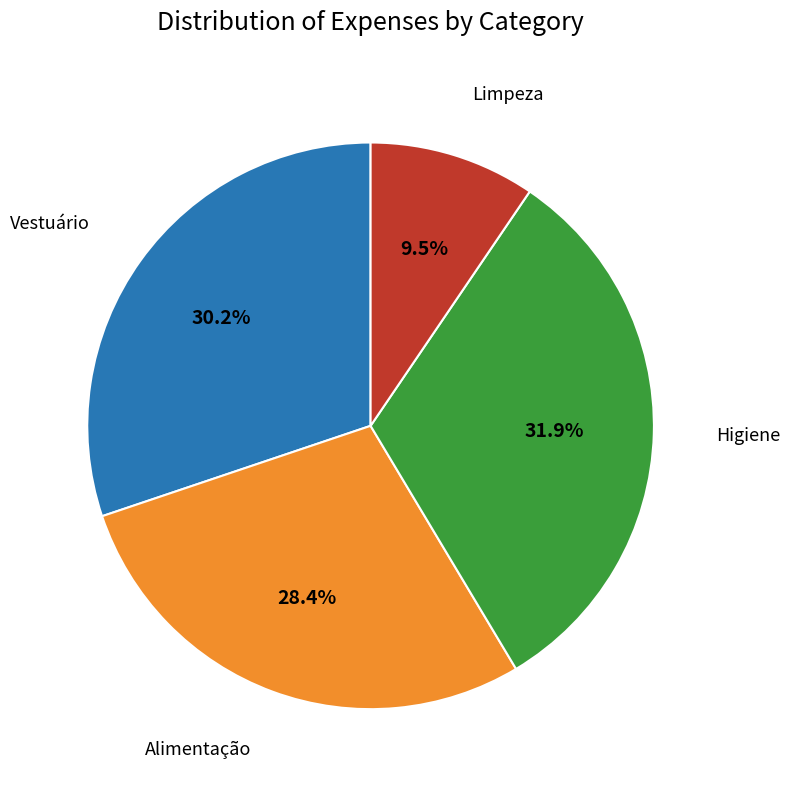

Does any single category account for the majority?

No